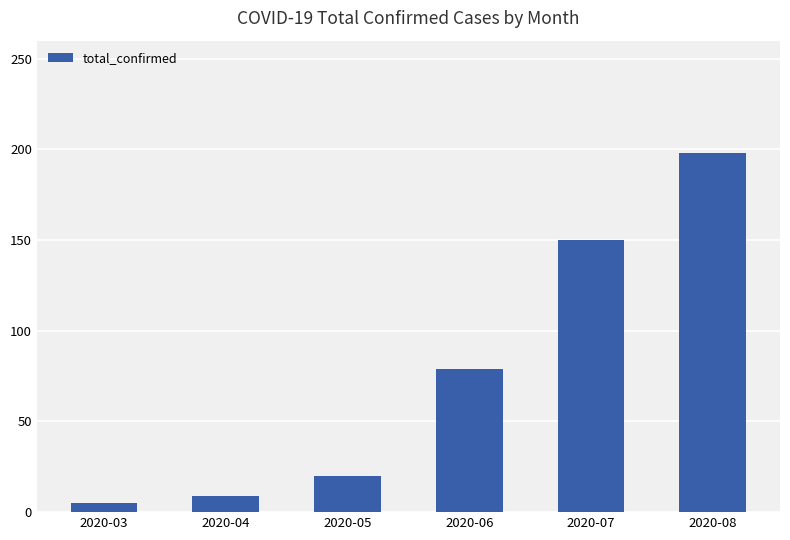

Where is the data nearest to the value 101?

2020-06